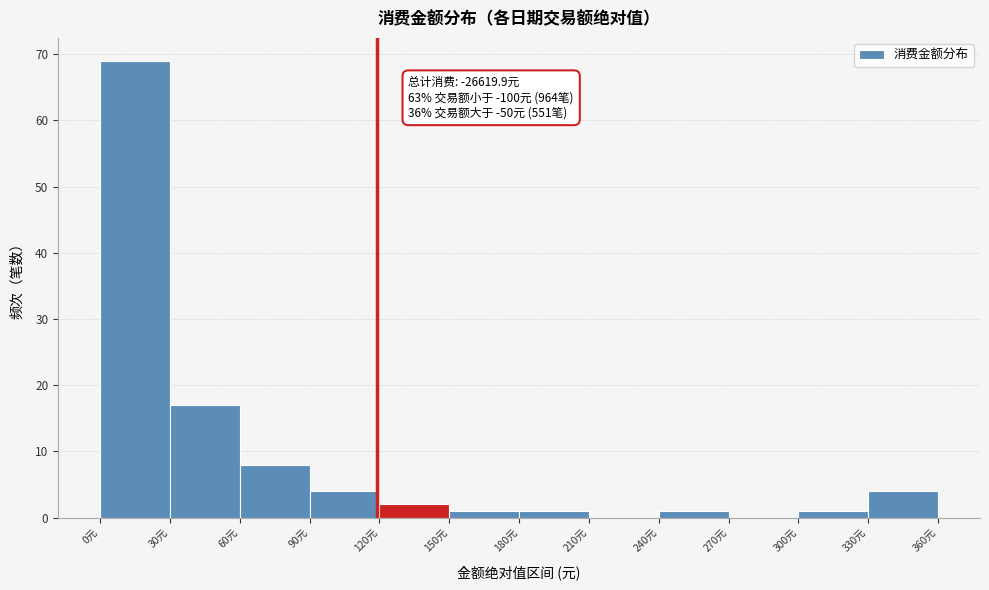

Which range on the x-axis has the tallest bar?

0 to 30